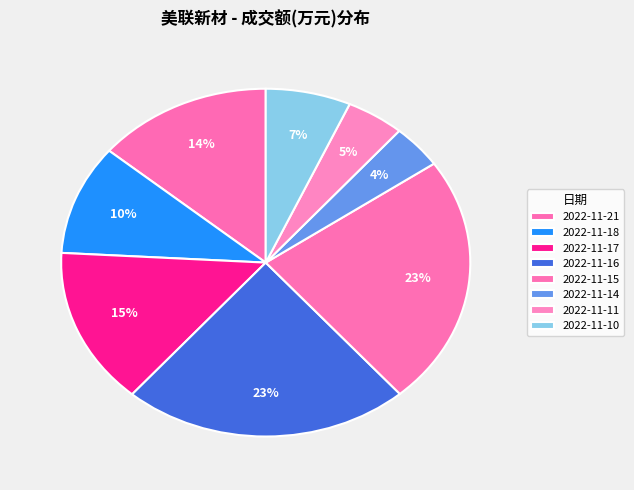

To the nearest percent, what is the combined percentage of 2022-11-14 and 2022-11-21?

18%